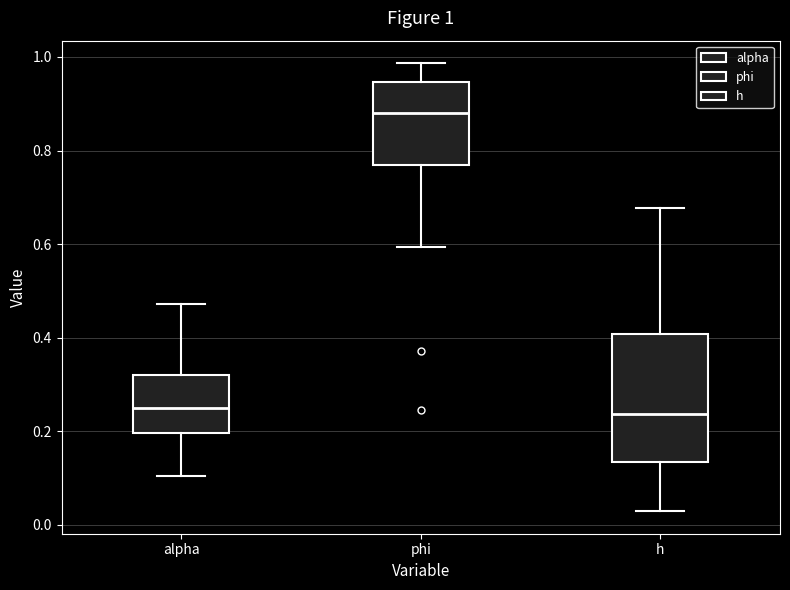

Which box's median line is the highest?

phi